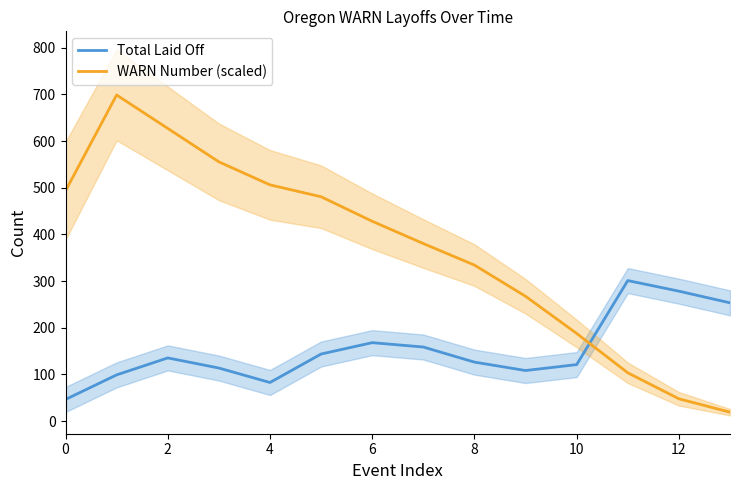

Which series ends up on top after the final intersection of Total Laid Off and WARN Number (scaled)?

Total Laid Off